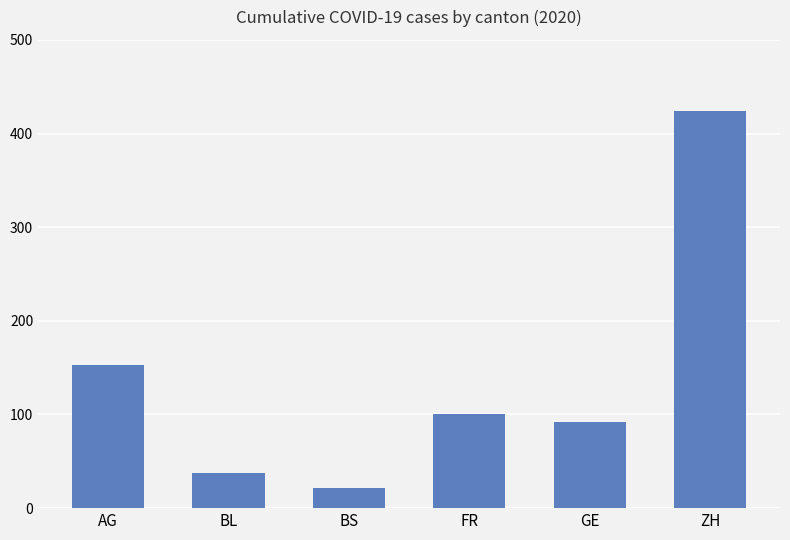

True or false: the data shows 153 at AG.

True